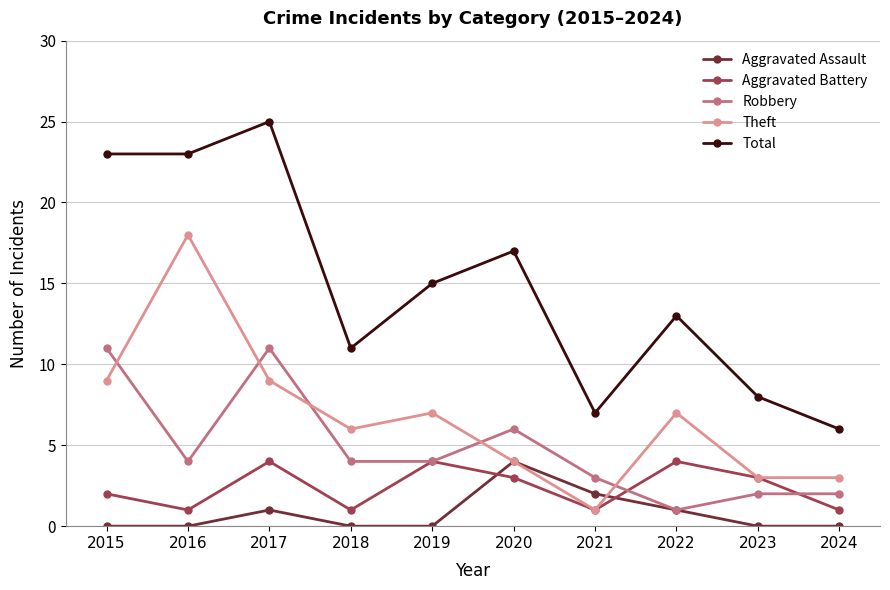

How many lines are shown in the chart?

5